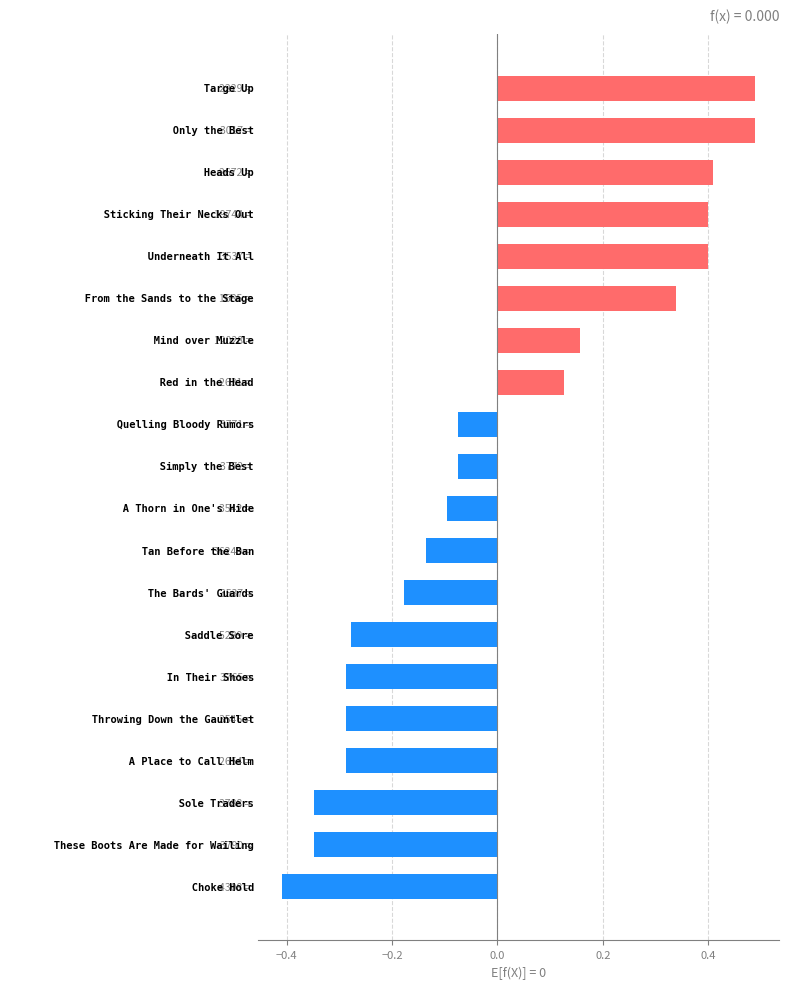

What is the difference between the maximum and minimum values?

0.9